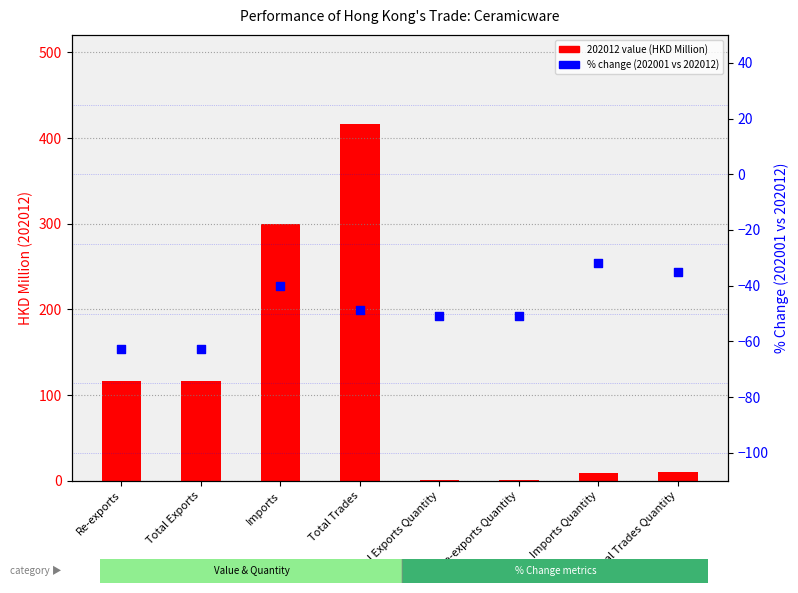

What is the total value across all series at Re-exports?

53.6